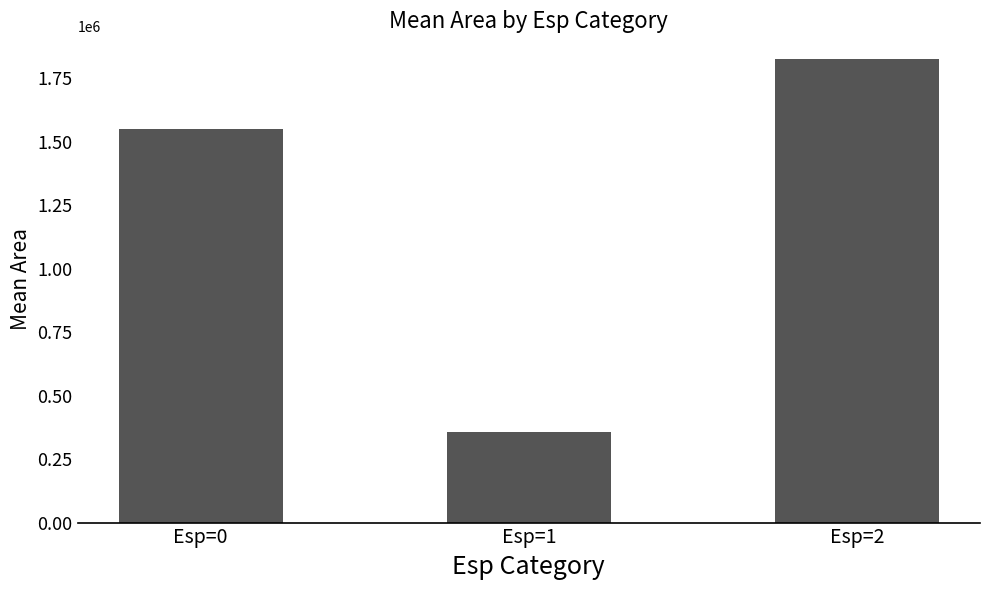

Approximately how many times larger is the value at Esp=0 compared to Esp=1?

4.4